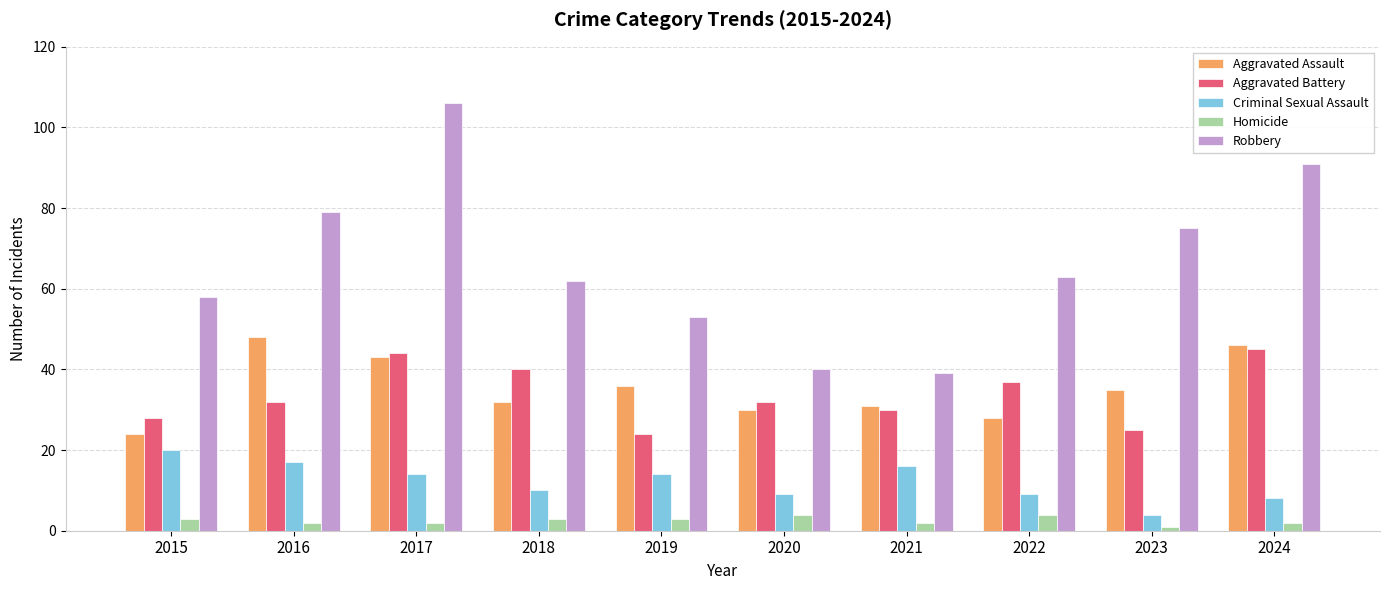

How many bars are there in total?

50